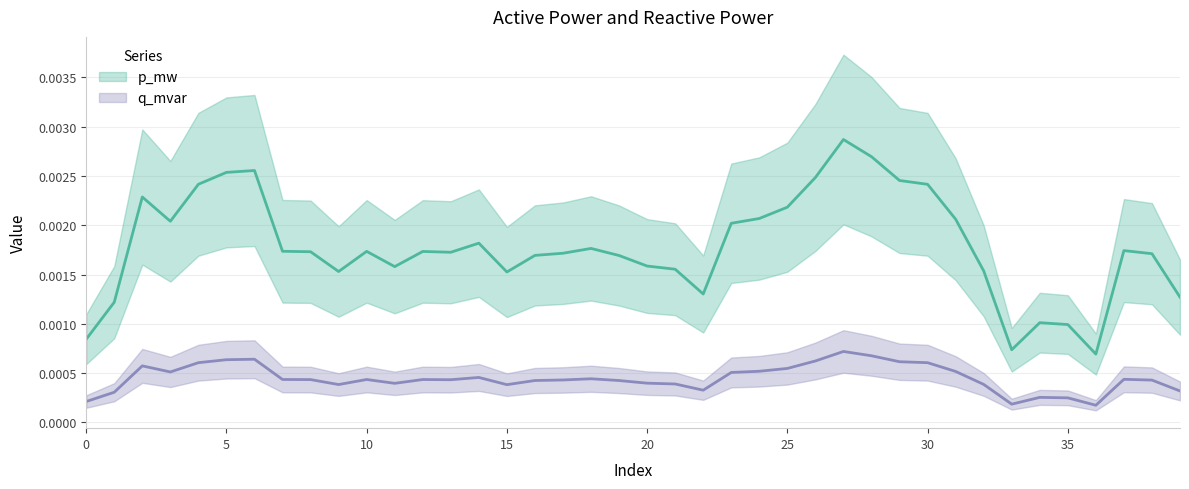

Which label corresponds to the smallest value in the chart?

36